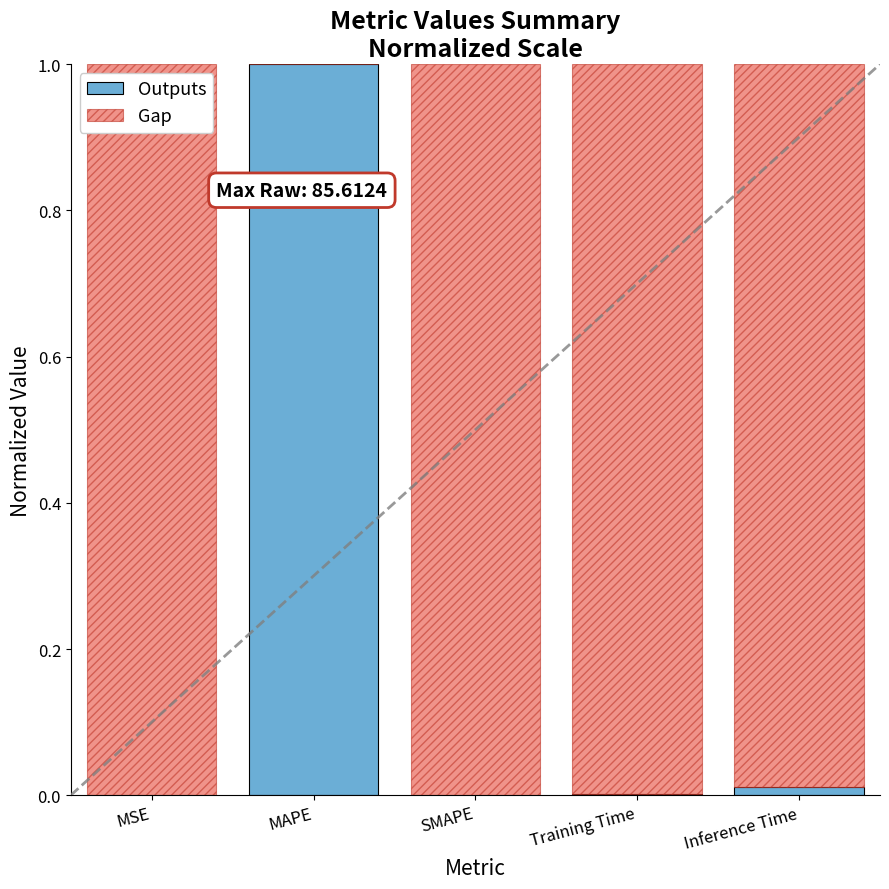

The value of Outputs at Inference Time is 0.0. True or false?

True